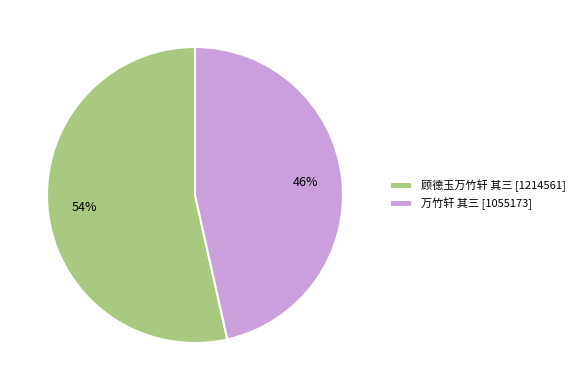

Which slice is the largest?

顾德玉万竹轩 其三